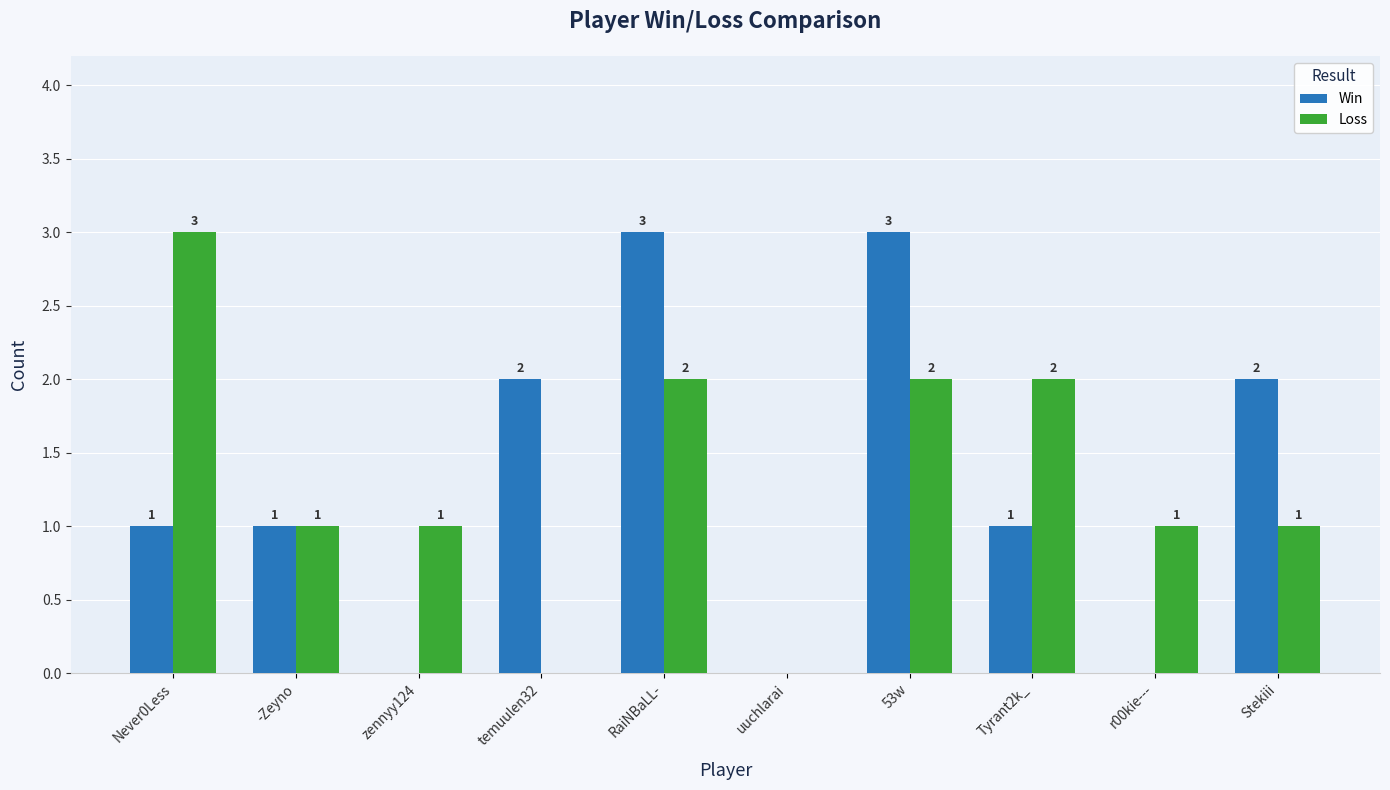

Are the bars grouped side by side (vs. stacked)?

Yes